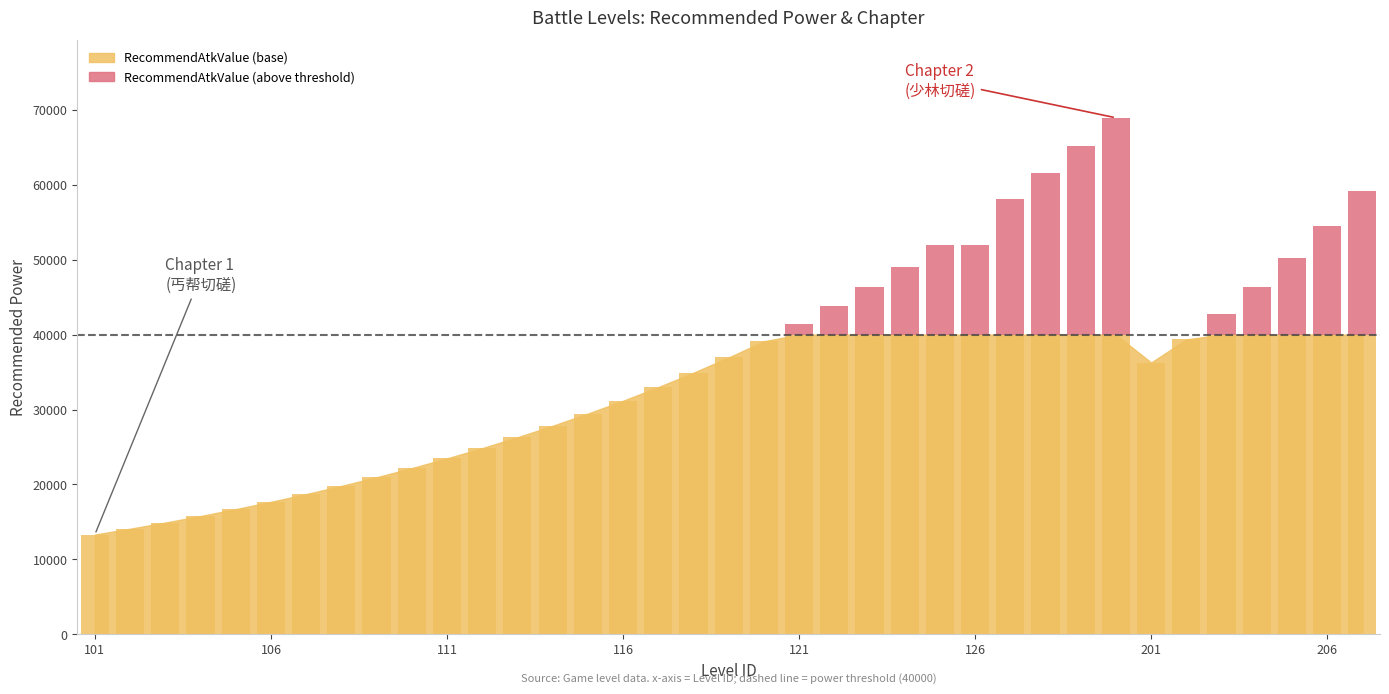

List the labels in order of RecommendAtkValue value, largest first.

130, 129, 128, 207, 127, 206, 125, 126, 205, 124, 123, 204, 122, 203, 121, 202, 120, 119, 201, 118, 117, 116, 115, 114, 113, 112, 111, 110, 109, 108, 107, 106, 105, 104, 103, 102, 101